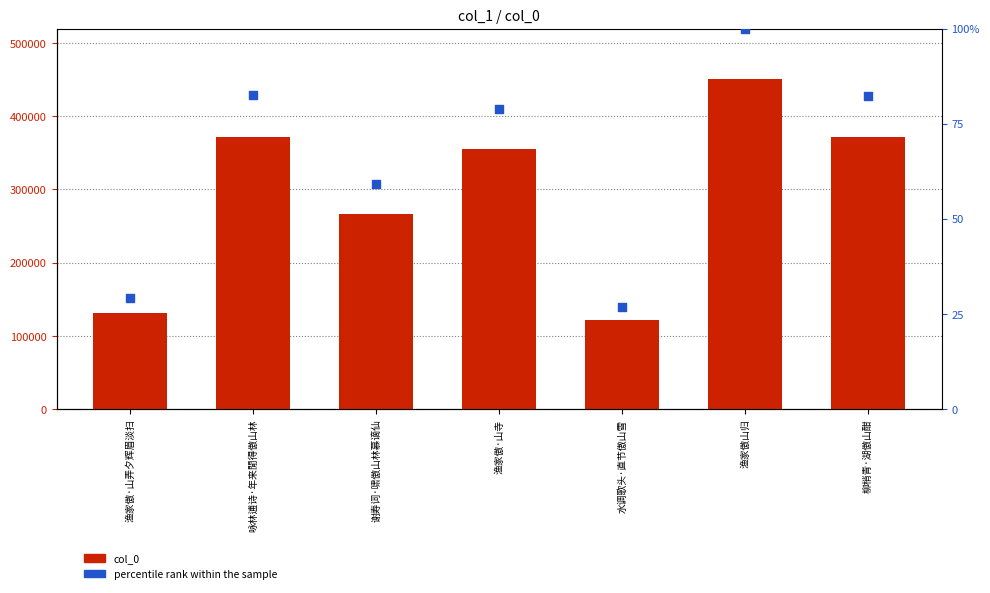

Which series has the widest spread of Y values?

col_0